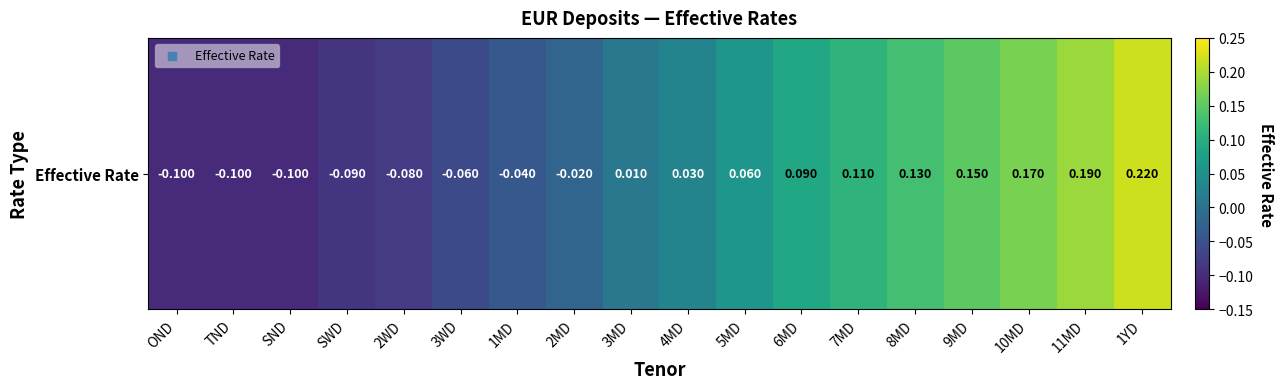

At which label does the data first exceed 0?

3MD